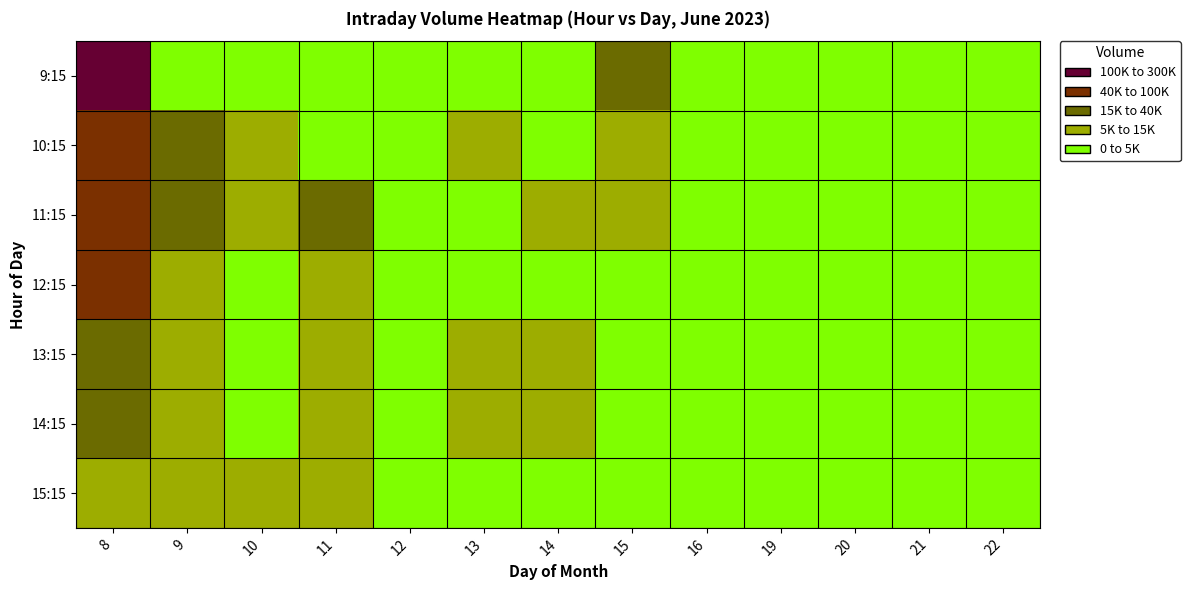

How many data points does each series have?

13